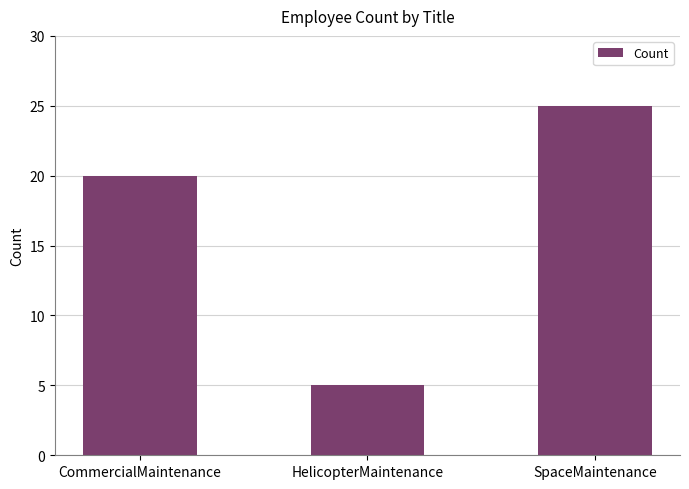

What is the sum of all values?

50